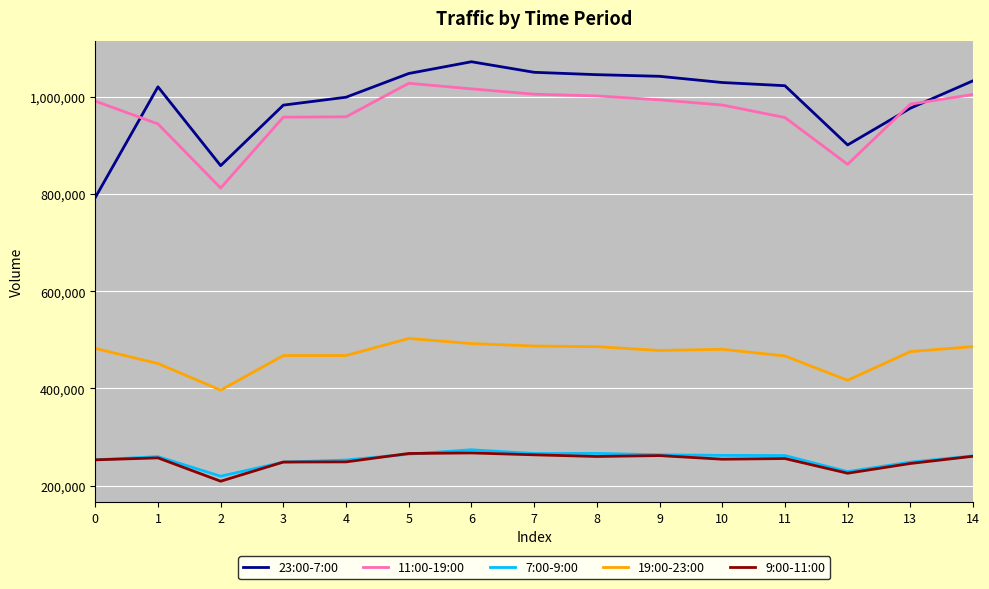

At how many categories does at least one series exceed 216715?

15